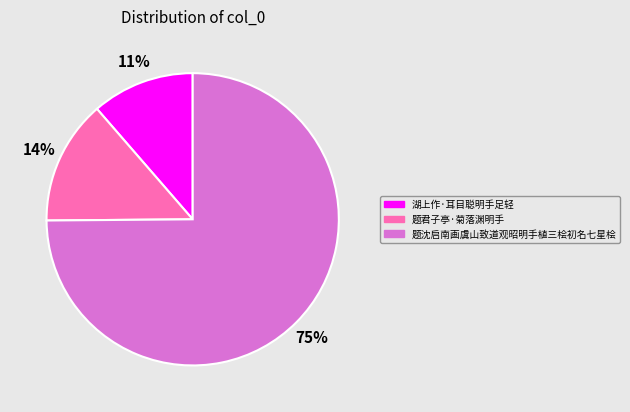

Which has a higher value, 题君子亭·菊落渊明手 or 湖上作·耳目聪明手足轻?

题君子亭·菊落渊明手